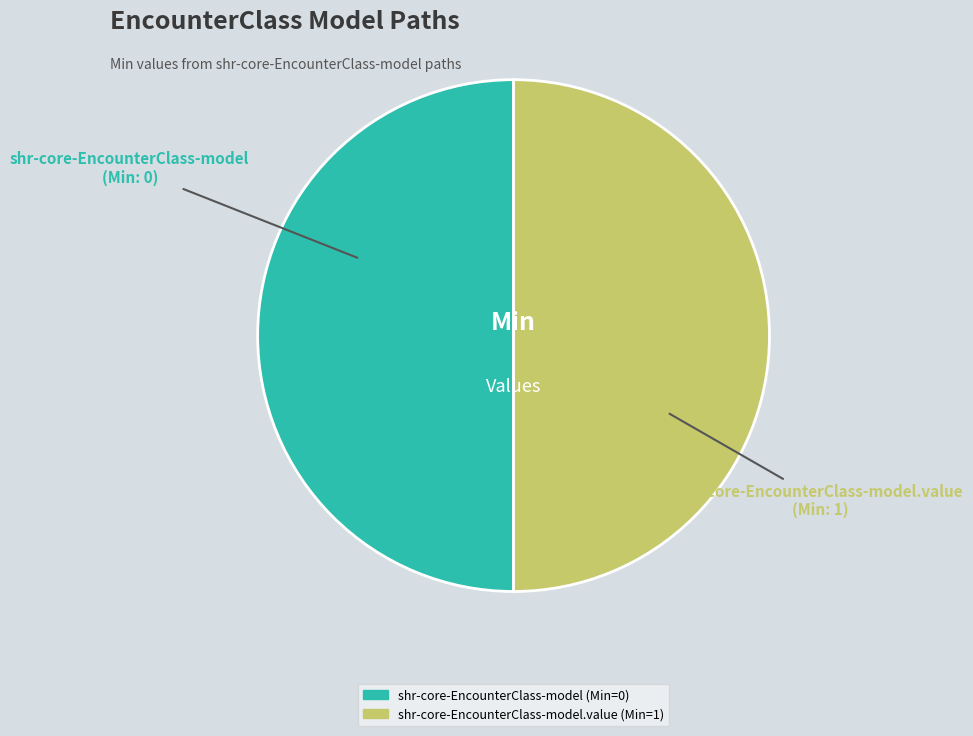

How many slices are in this pie chart?

2